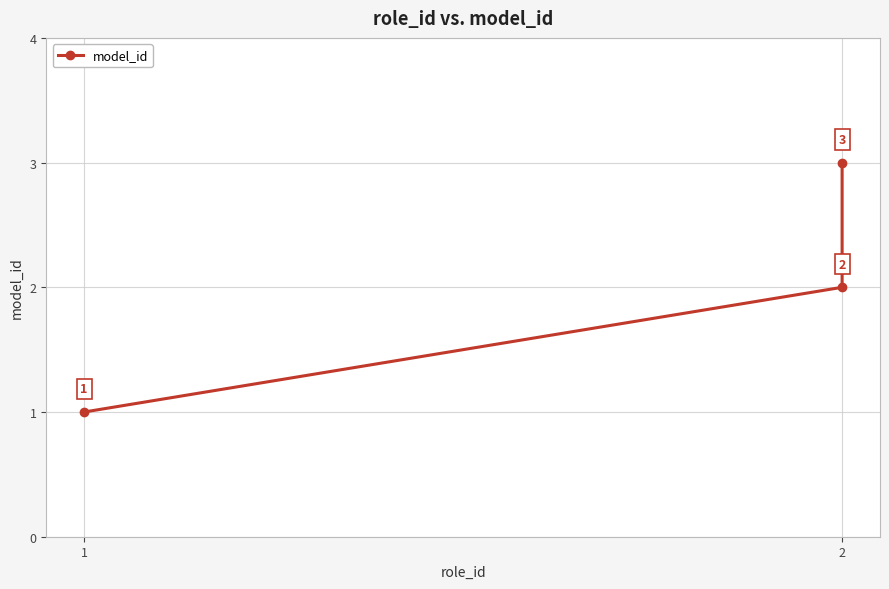

Which label corresponds to the largest value in the chart?

2